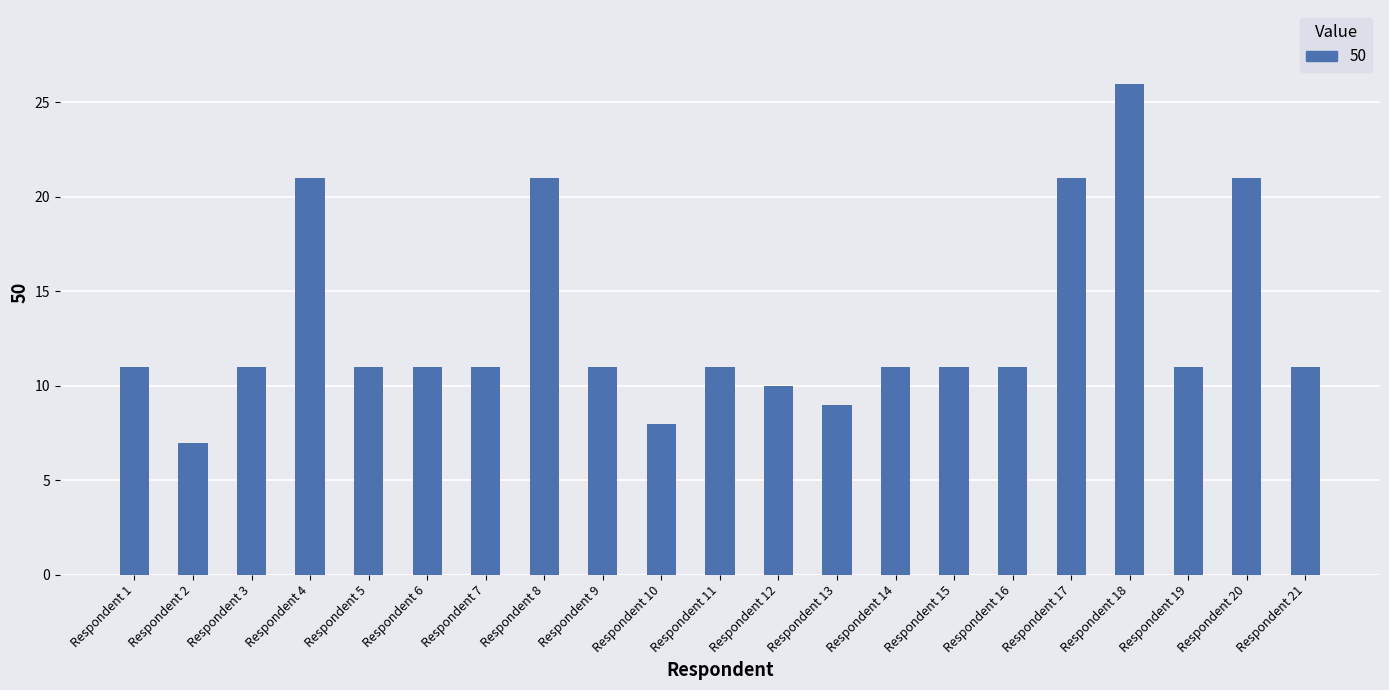

Reading right to left, extract all data points from this chart.

Respondent 21=11.0	Respondent 20=21.0	Respondent 19=11.0	Respondent 18=26.0	Respondent 17=21.0	Respondent 16=11.0	Respondent 15=11.0	Respondent 14=11.0	Respondent 13=9.0	Respondent 12=10.0	Respondent 11=11.0	Respondent 10=8.0	Respondent 9=11.0	Respondent 8=21.0	Respondent 7=11.0	Respondent 6=11.0	Respondent 5=11.0	Respondent 4=21.0	Respondent 3=11.0	Respondent 2=7.0	Respondent 1=11.0